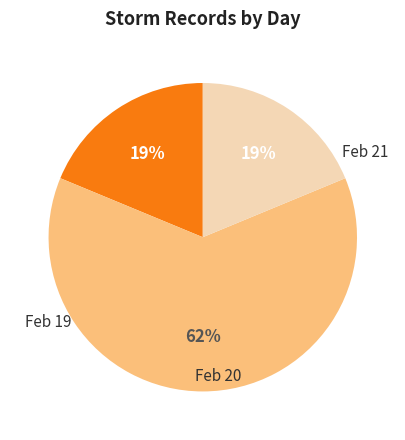

Does any single category account for the majority?

Yes